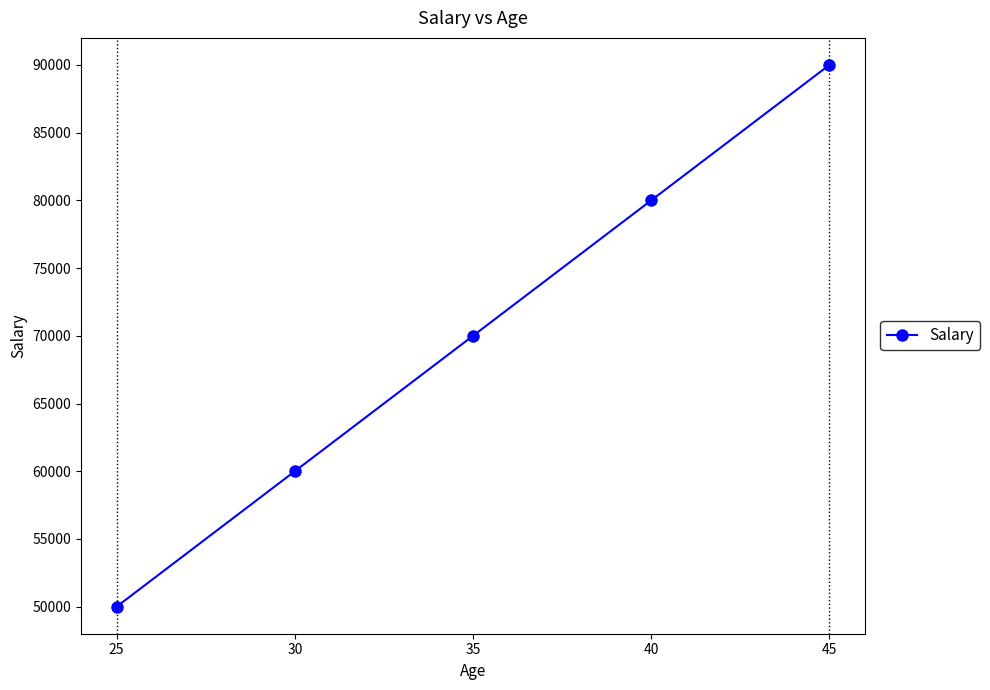

What is the value of the 4th point from the left?

80000